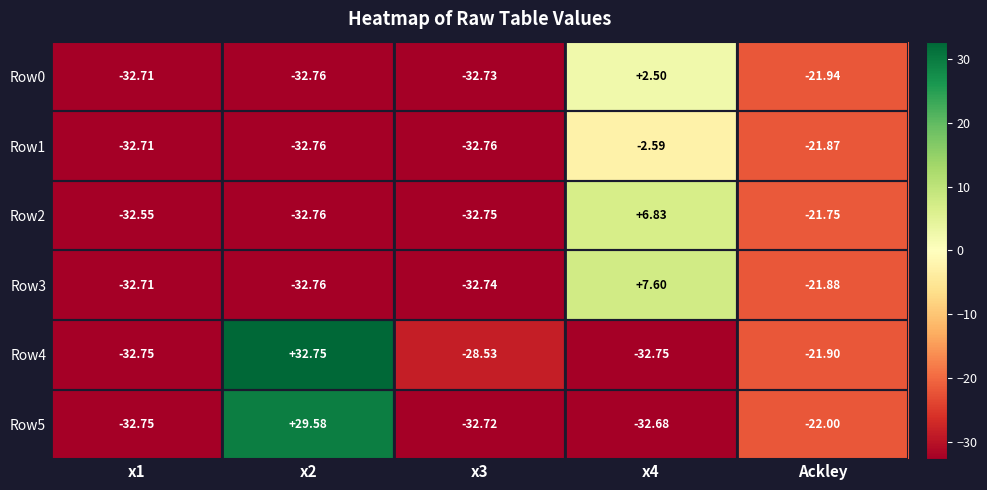

How many values in Row5 are below zero?

4